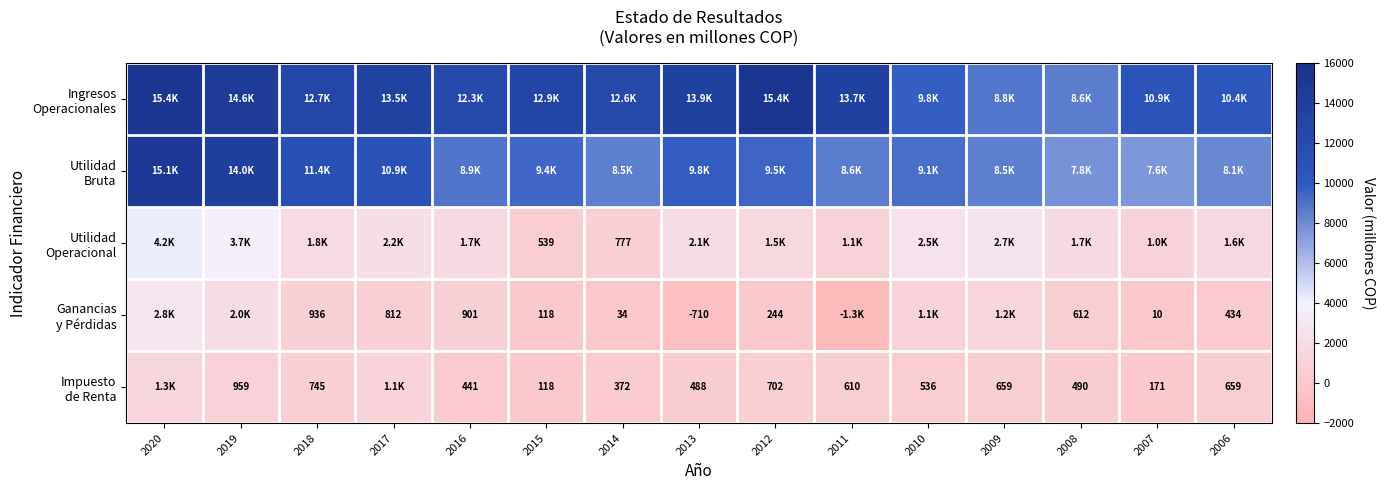

What is the sum of all Utilidad Bruta values?

147329.1